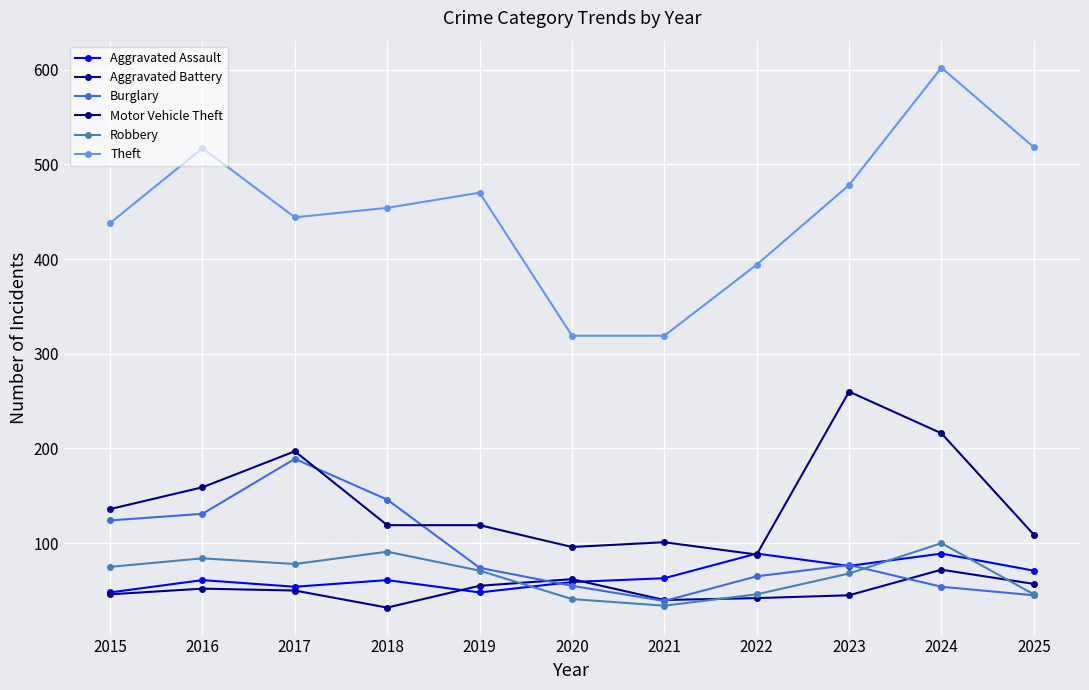

Which series ends up on top after the final intersection of Robbery and Aggravated Battery?

Aggravated Battery